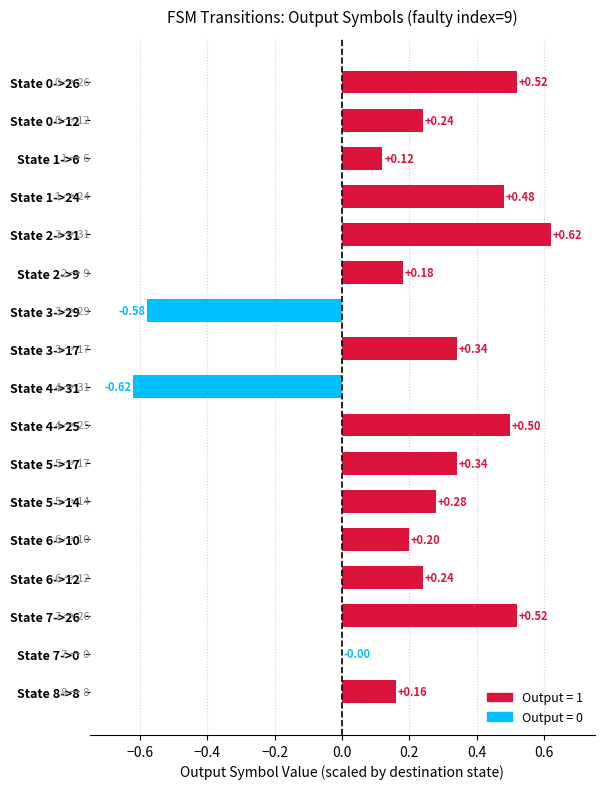

What is the sum of all values?

3.5